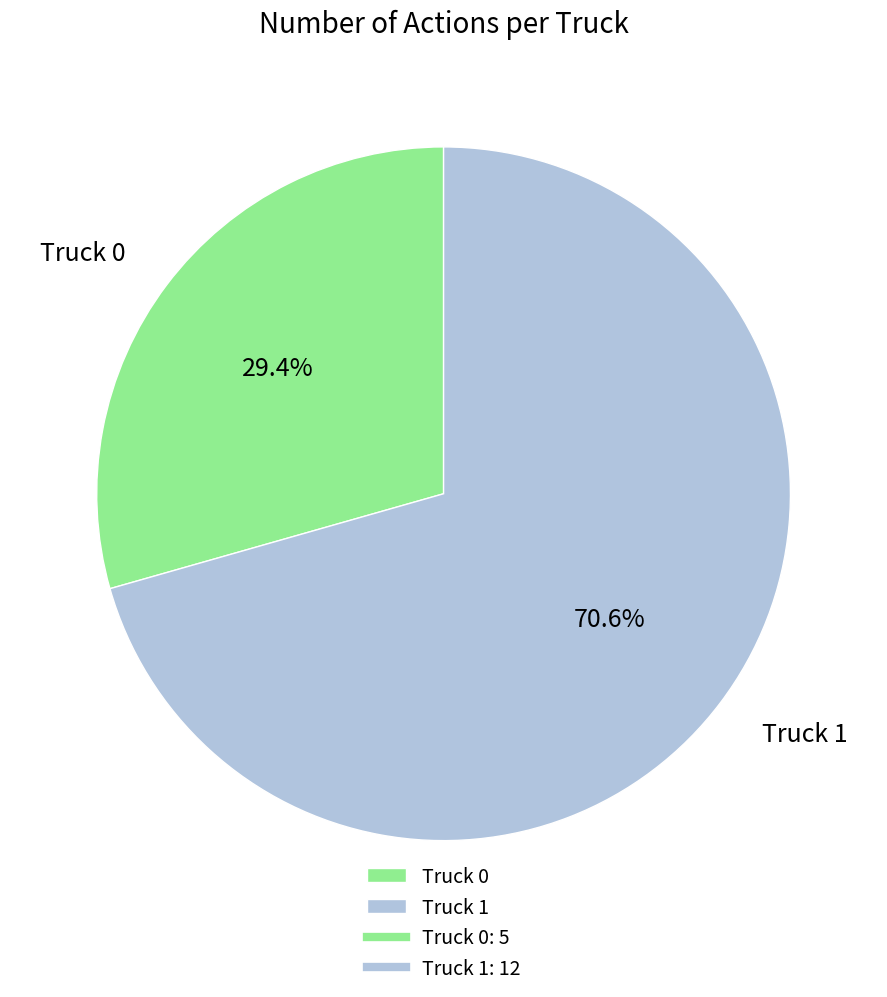

Combined, do Truck 1 and Truck 0 account for over 50%?

Yes